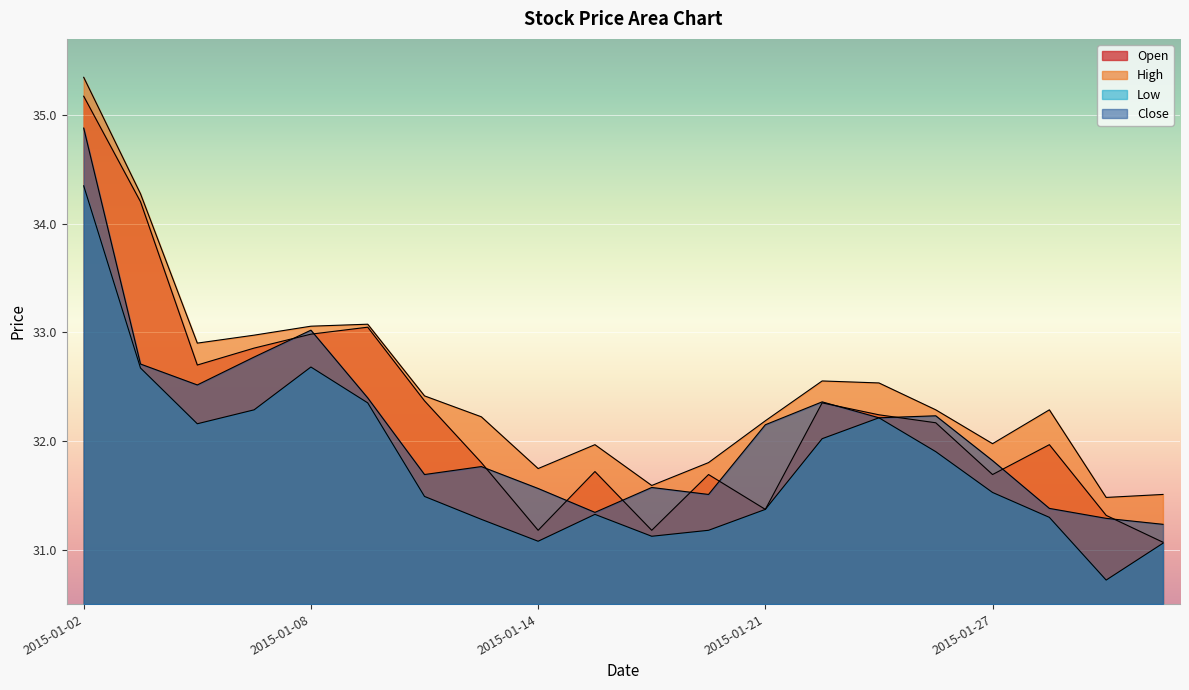

Count the number of data series in this chart.

4